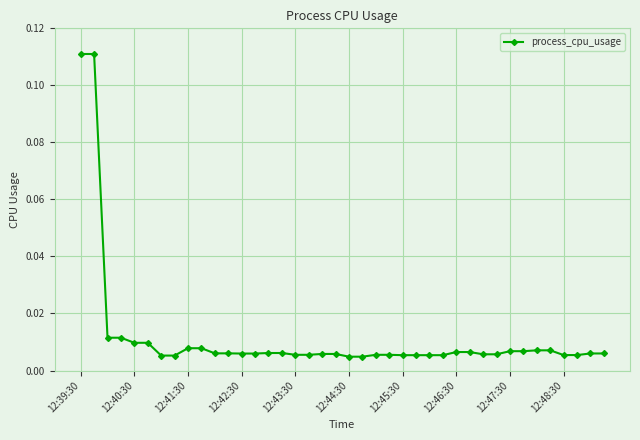

What is the sum of all values?

0.5